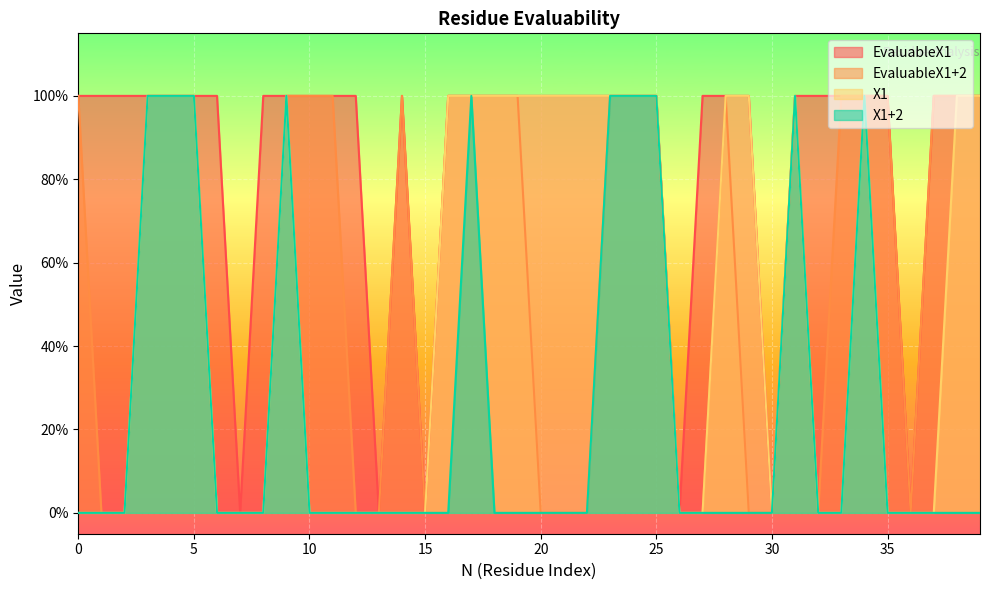

At which label is EvaluableX1 closest to 0?

7